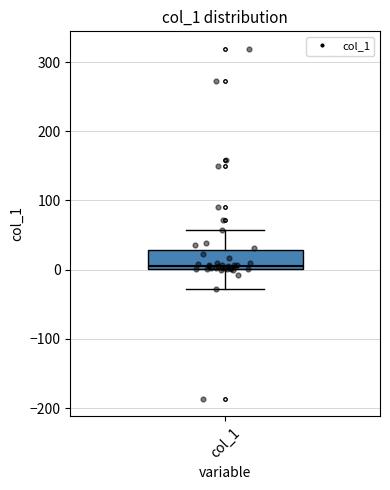

Transcribe this box plot: give where the median line is, the range the box spans, and where the two whiskers end, as read against the y-axis. The values are not printed on the chart, so give them approximately, as read against the axis.

median 10, box 0 to 30, whiskers -30 to 60